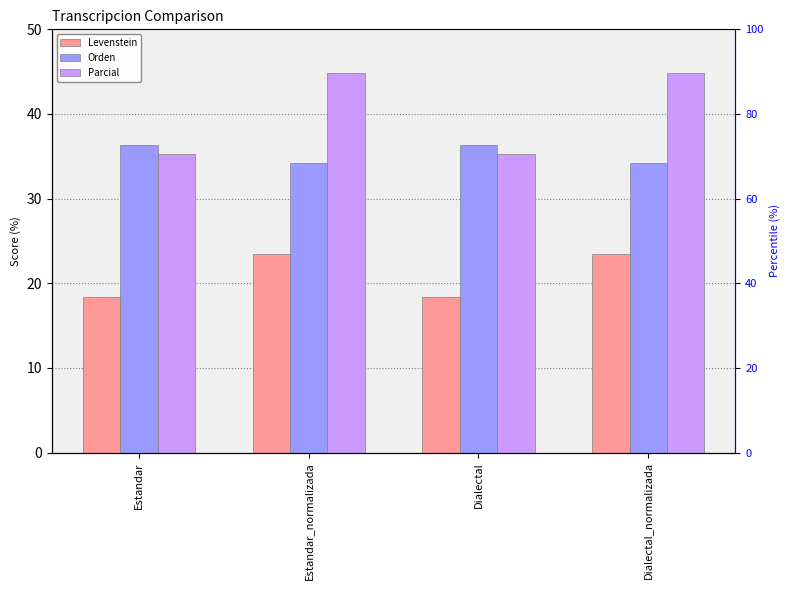

What is the difference between the Levenstein values at Dialectal_normalizada and Estandar?

5.0